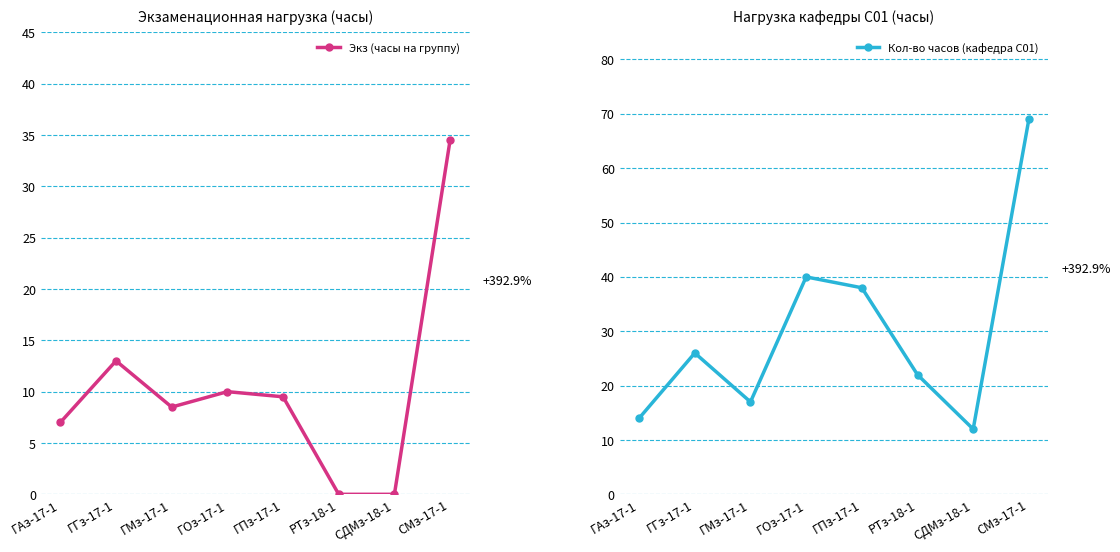

How many data points in Кол-во часов (кафедра С01) are less than 26?

4